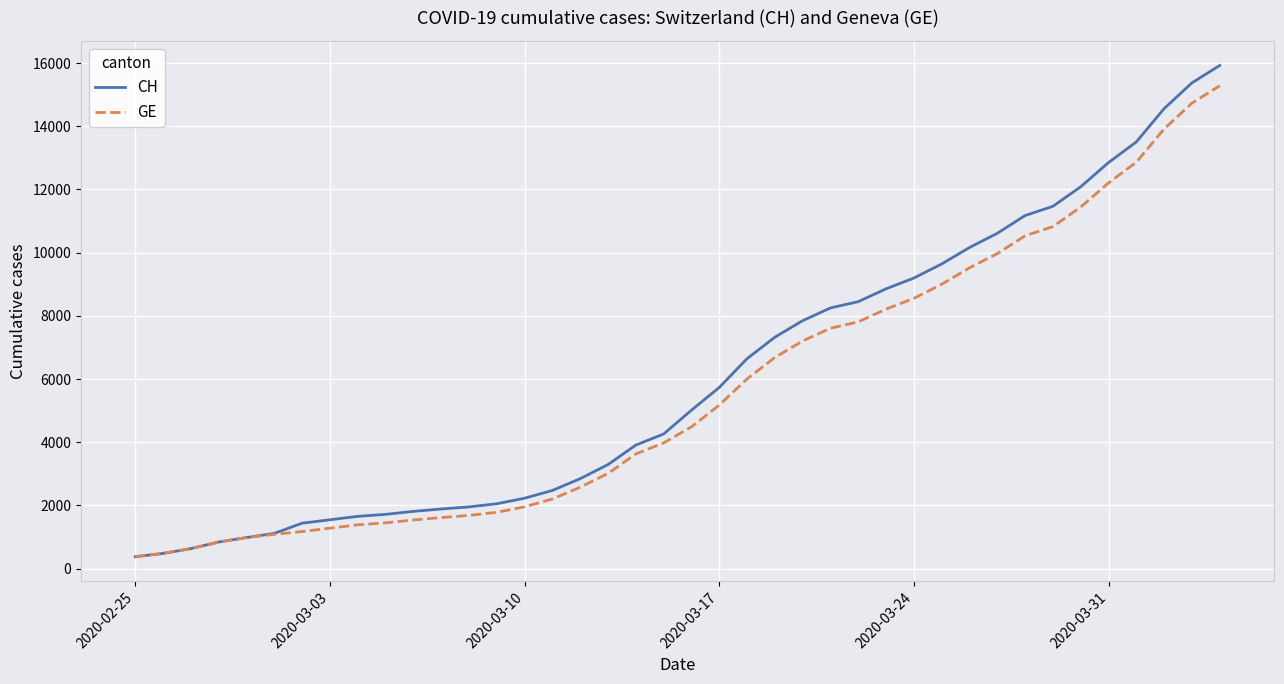

What is the difference between the second highest and minimum values in the GE series?

14358